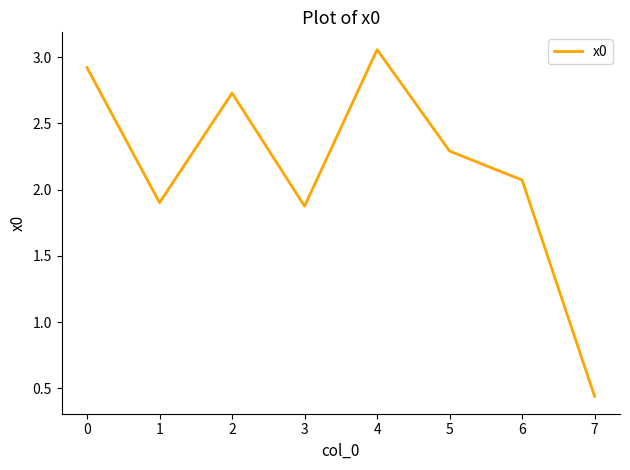

True or false: there are more than 1 points higher than both neighbors.

True